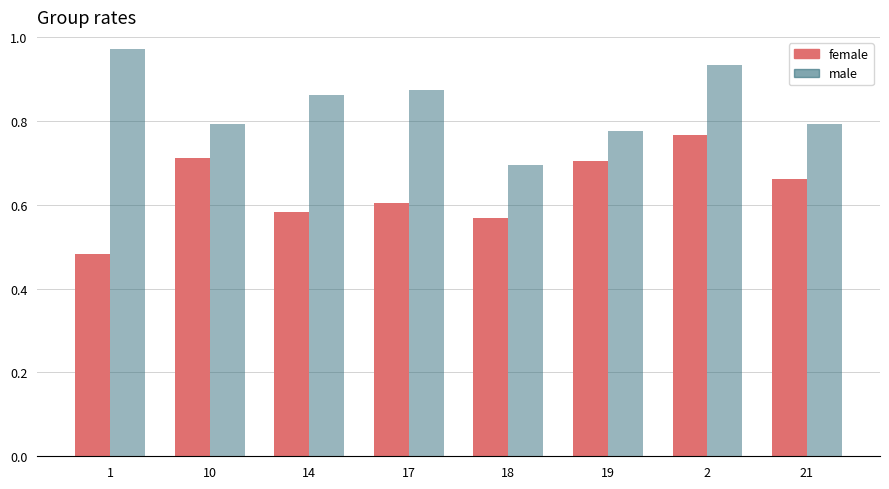

Count the female values in the range 0 to 1.

8